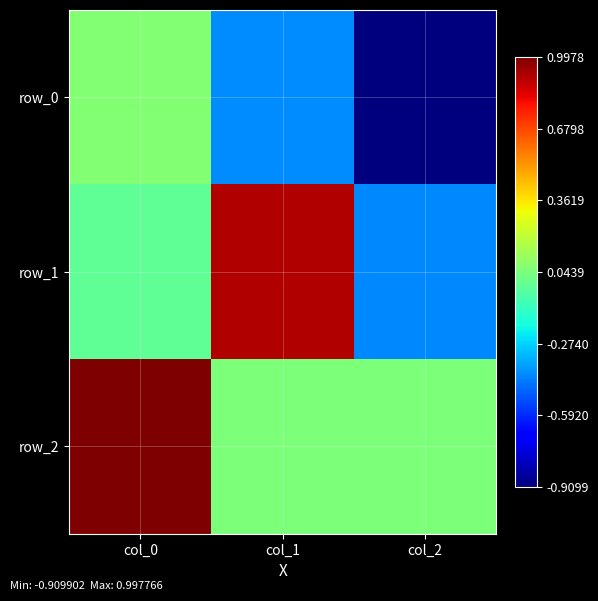

Rank the series at col_1 from lowest to highest value.

row_0, row_2, row_1